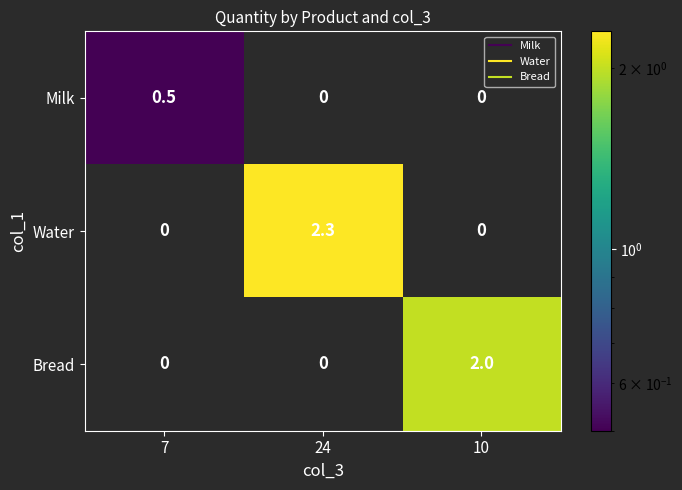

What is the sum of all Bread values?

2.0